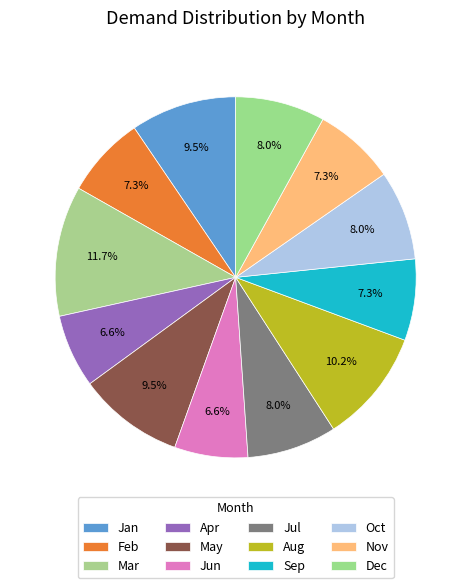

How many segments does this pie chart have?

12